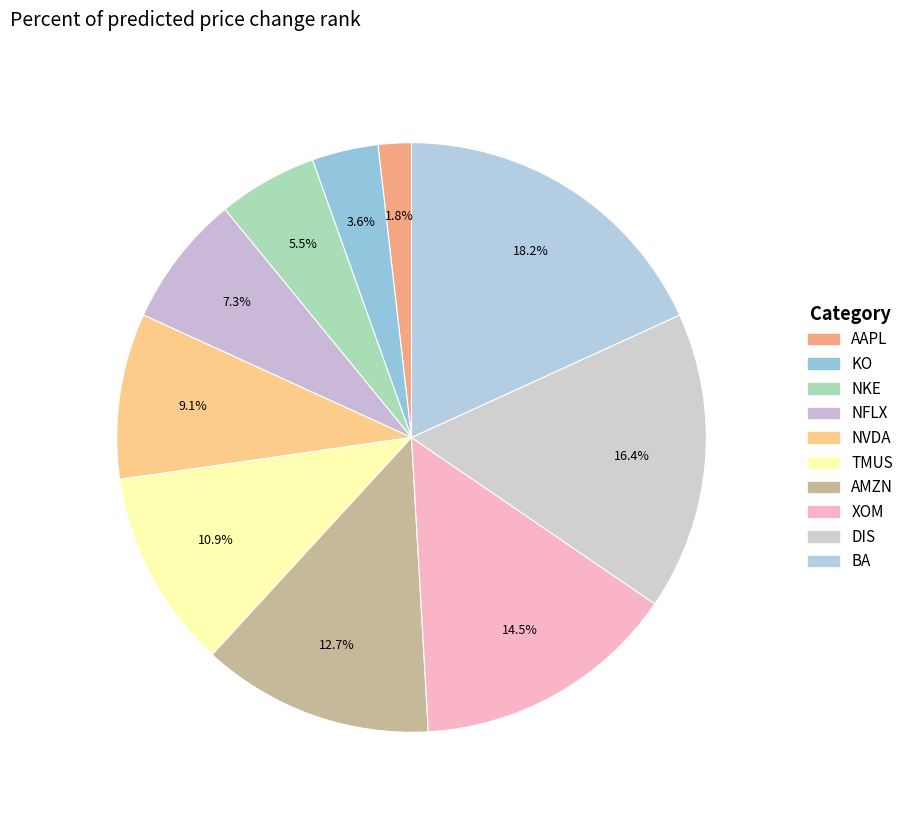

What percentage do XOM and NVDA together represent?

23.6%